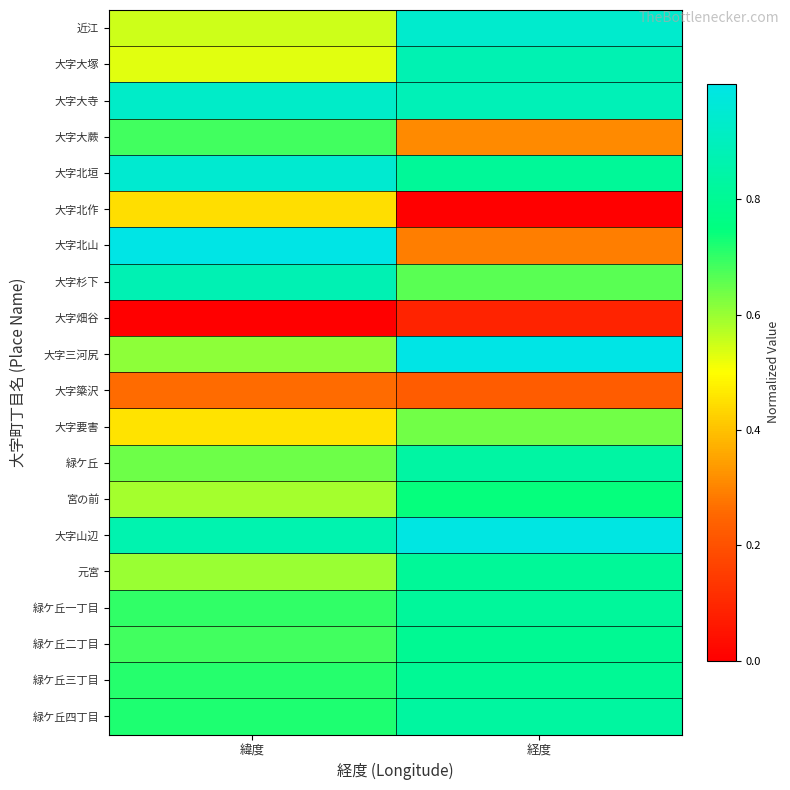

At 経度, list the series in order from smallest to largest.

大字北作, 大字畑谷, 大字簗沢, 大字北山, 大字大蕨, 大字要害, 大字杉下, 宮の前, 緑ケ丘二丁目, 緑ケ丘三丁目, 大字北垣, 元宮, 緑ケ丘一丁目, 緑ケ丘四丁目, 緑ケ丘, 大字大塚, 大字大寺, 近江, 大字山辺, 大字三河尻